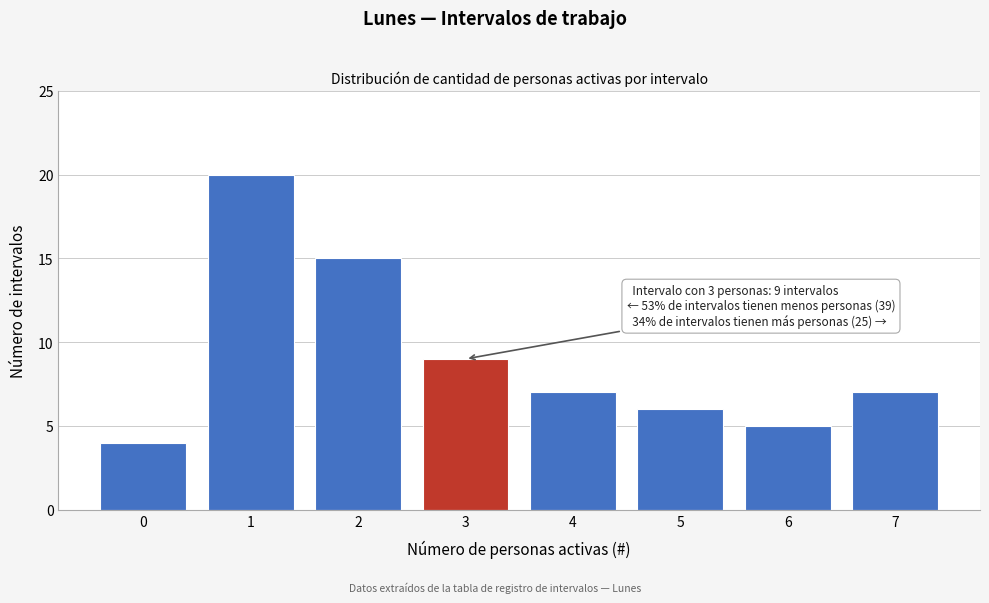

Over which range of the x-axis is the bar tallest?

0.5 to 1.5